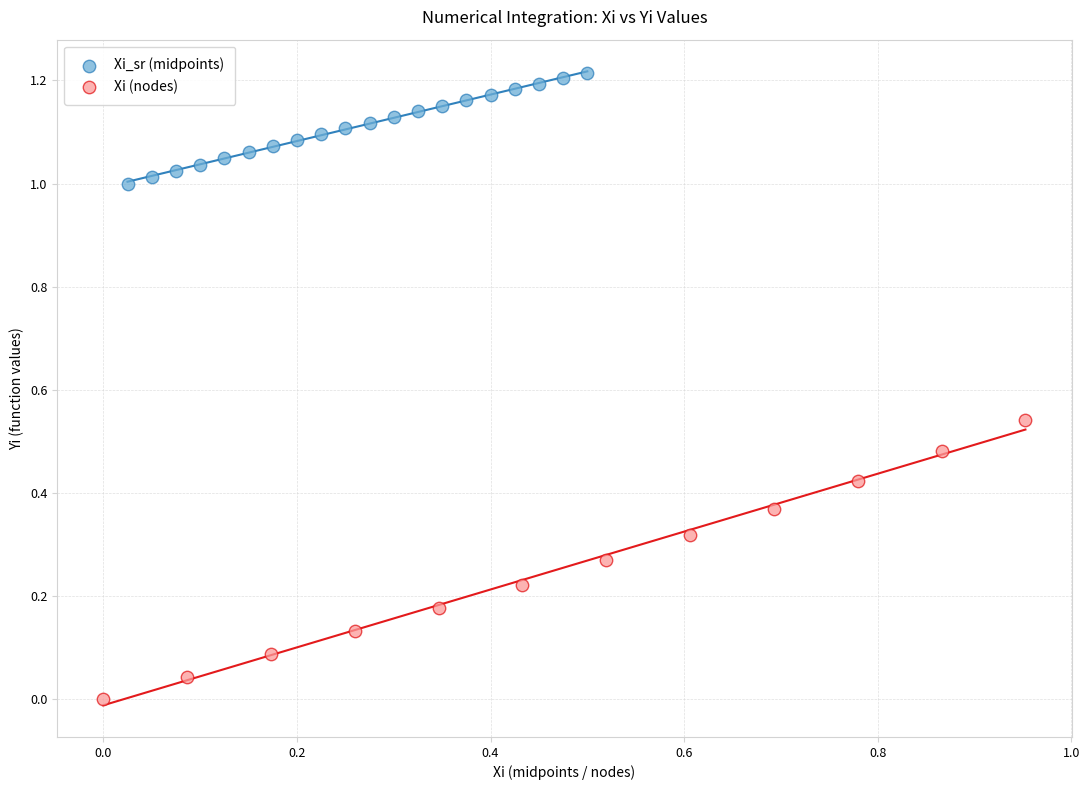

Which series reaches the maximum Y coordinate?

Xi_sr (midpoints)